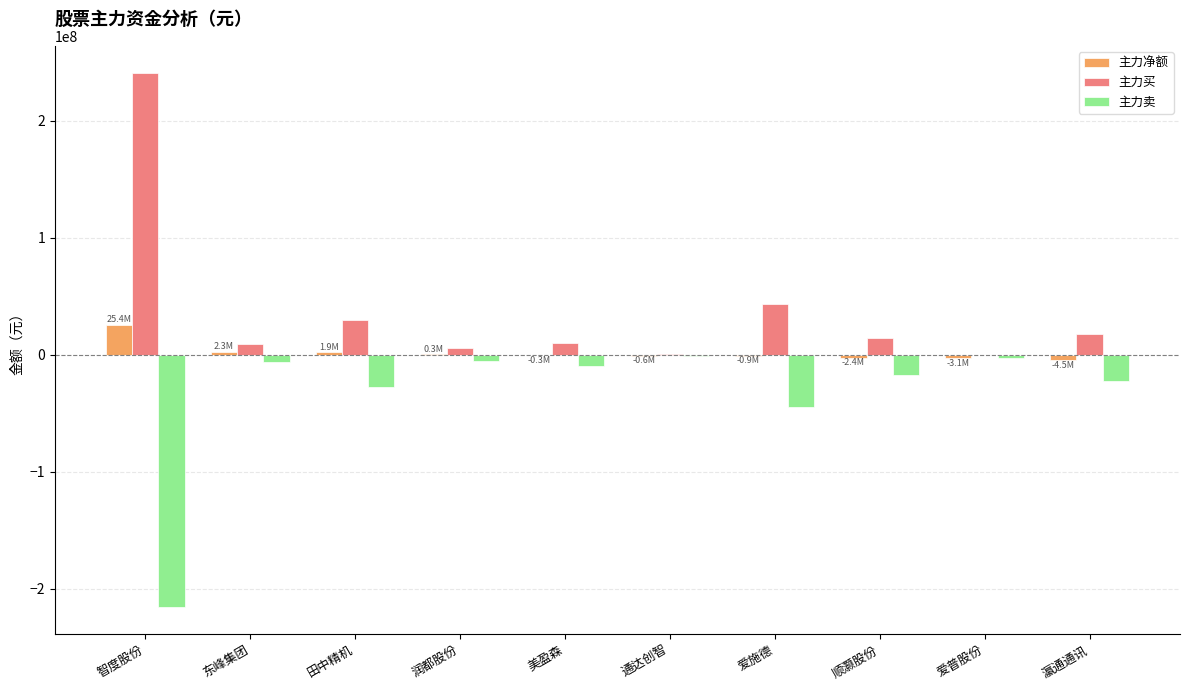

What is the sum of all 主力买 values?

371059720